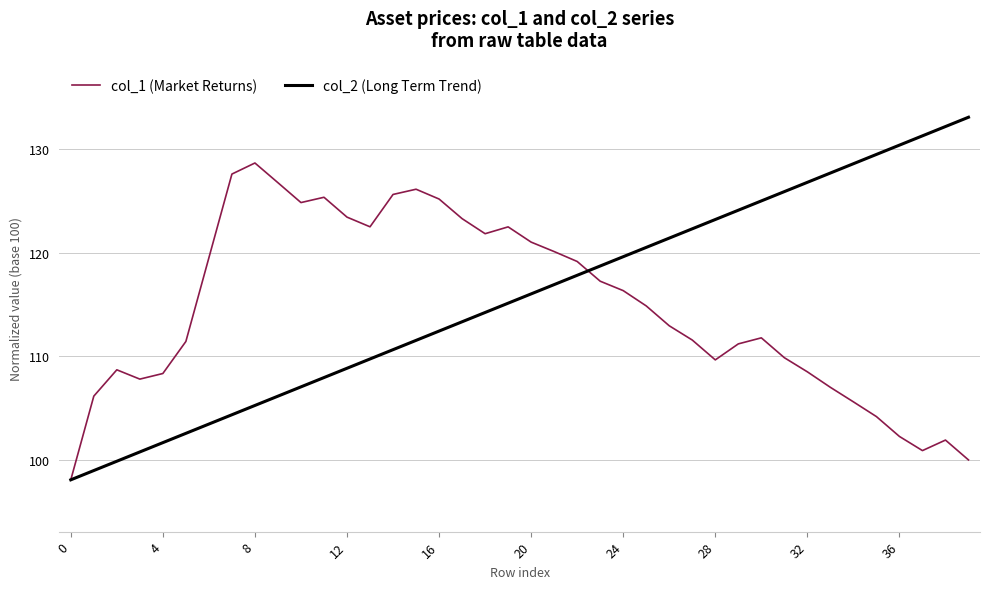

Which series has the widest spread of values?

col_2 (Long Term Trend)